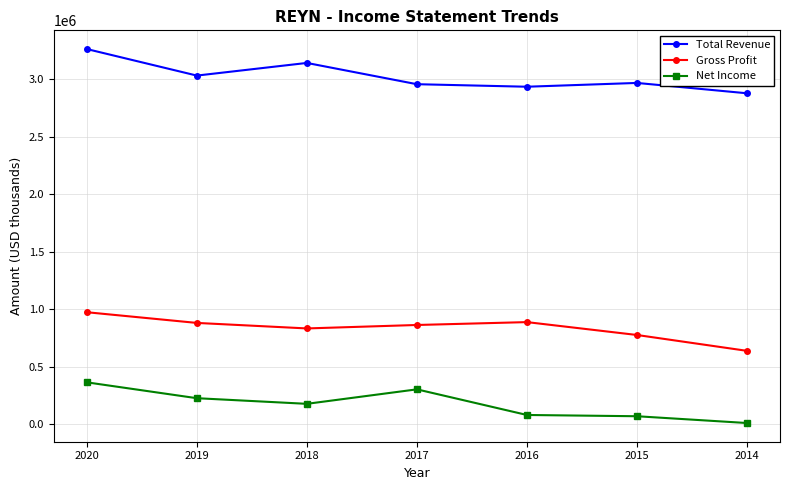

What is the sum of all Gross Profit values?

5846000